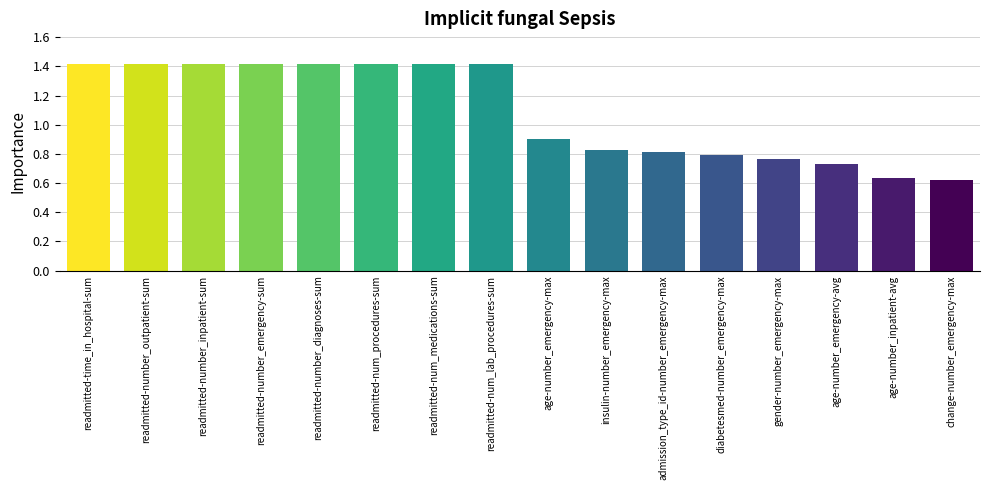

What is the difference between the values at insulin-number_emergency-max and age-number_inpatient-avg?

0.2